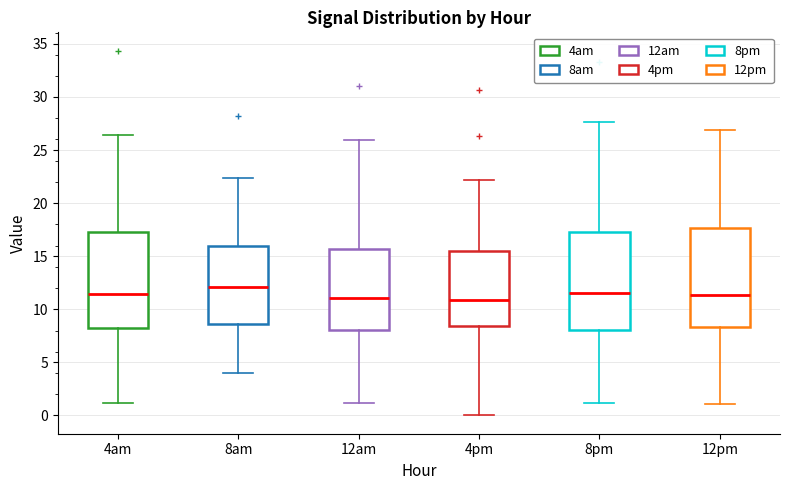

Reading left to right, read every box against the y-axis: the position of its median line, the range the box covers, and the ends of its whiskers. The values are not printed on the chart, so give them approximately, as read against the axis.

4am: median 11.5, box 8.5 to 17.5, whiskers 1.0 to 26.5
8am: median 12.0, box 8.5 to 16.0, whiskers 4.0 to 22.5
12am: median 11.0, box 8.0 to 15.5, whiskers 1.0 to 26.0
4pm: median 11.0, box 8.5 to 15.5, whiskers 0.0 to 22.0
8pm: median 11.5, box 8.0 to 17.5, whiskers 1.0 to 27.5
12pm: median 11.5, box 8.5 to 17.5, whiskers 1.0 to 27.0